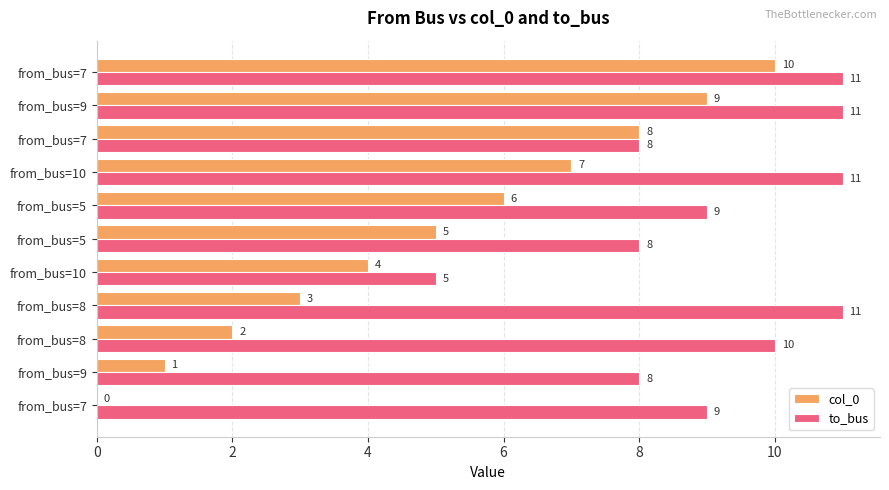

What are all the series names shown in the legend?

col_0, to_bus